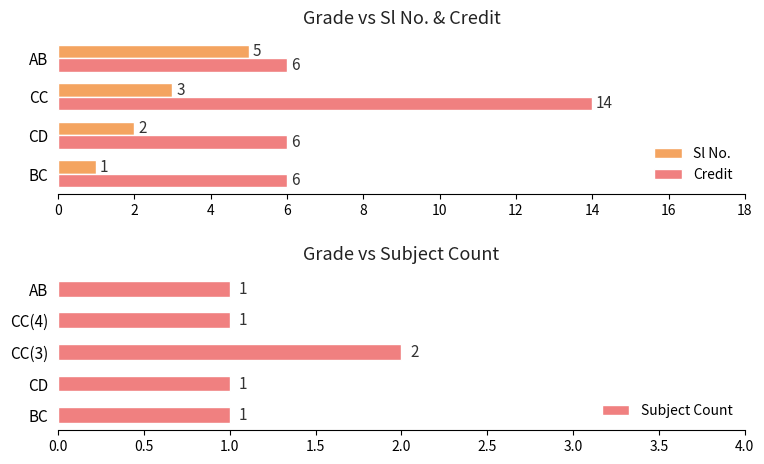

Is it true that Subject Count equals 2 at CC(3)?

True